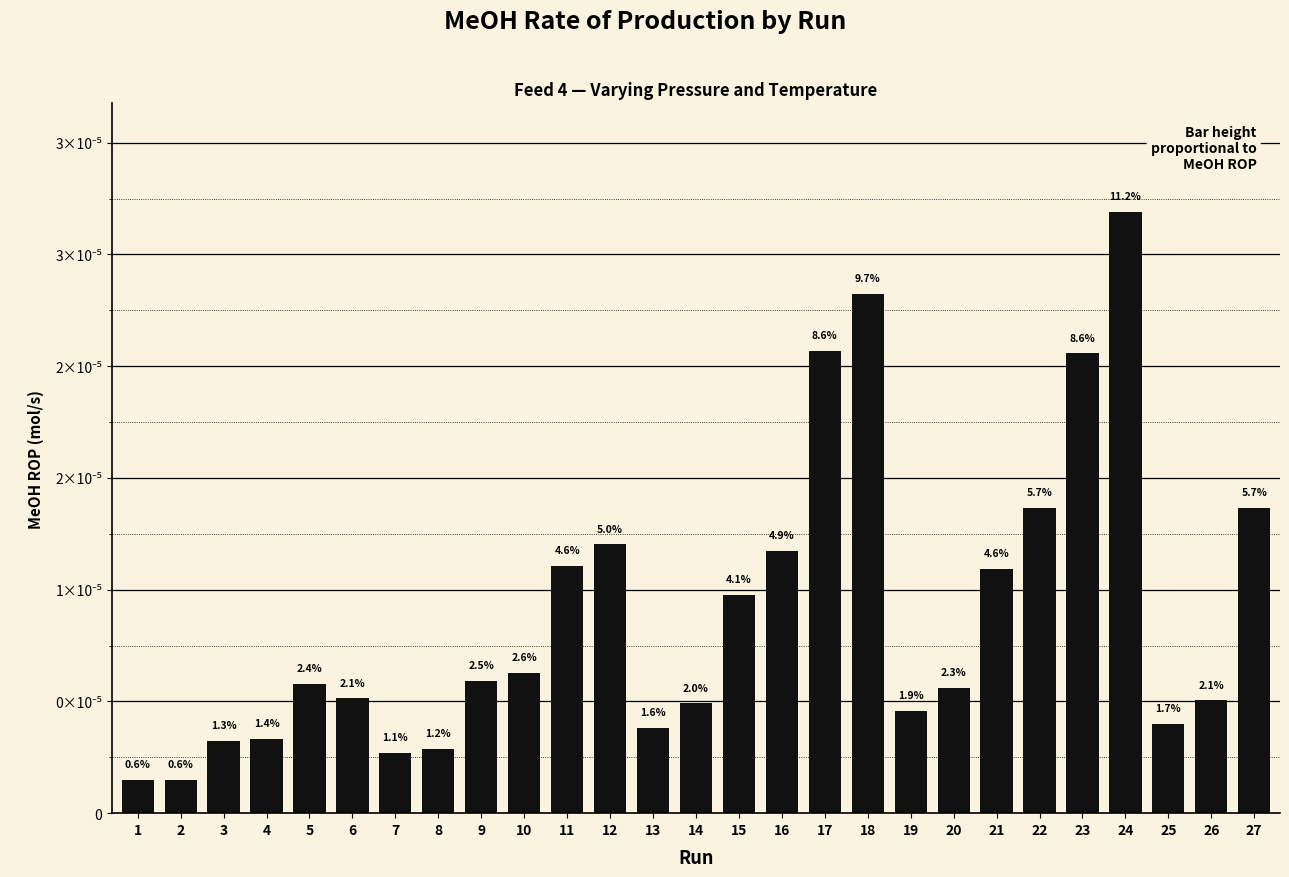

The value at 3 is 0.0. True or false?

False